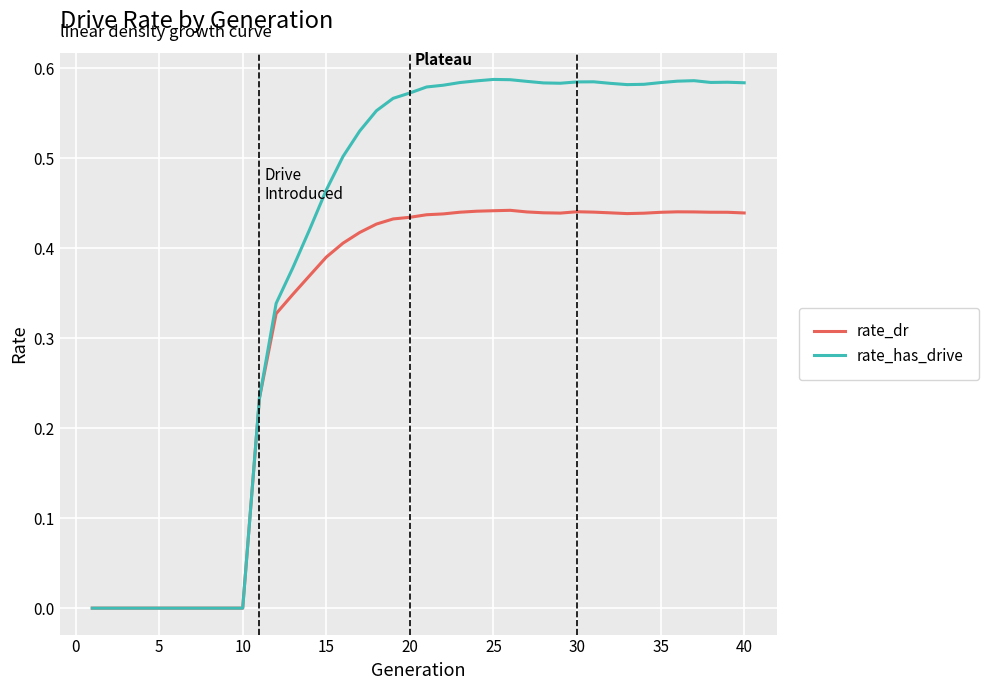

Which series has the largest total across all categories?

rate_has_drive